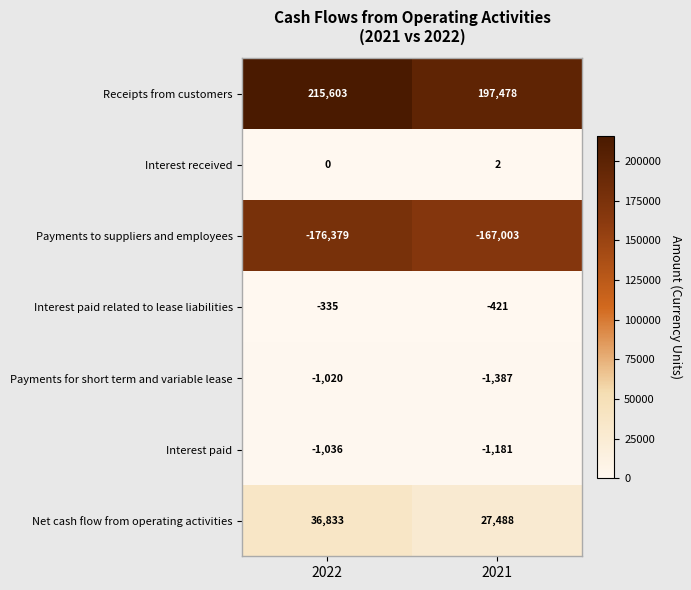

Which category has the lowest value across all series?

2022